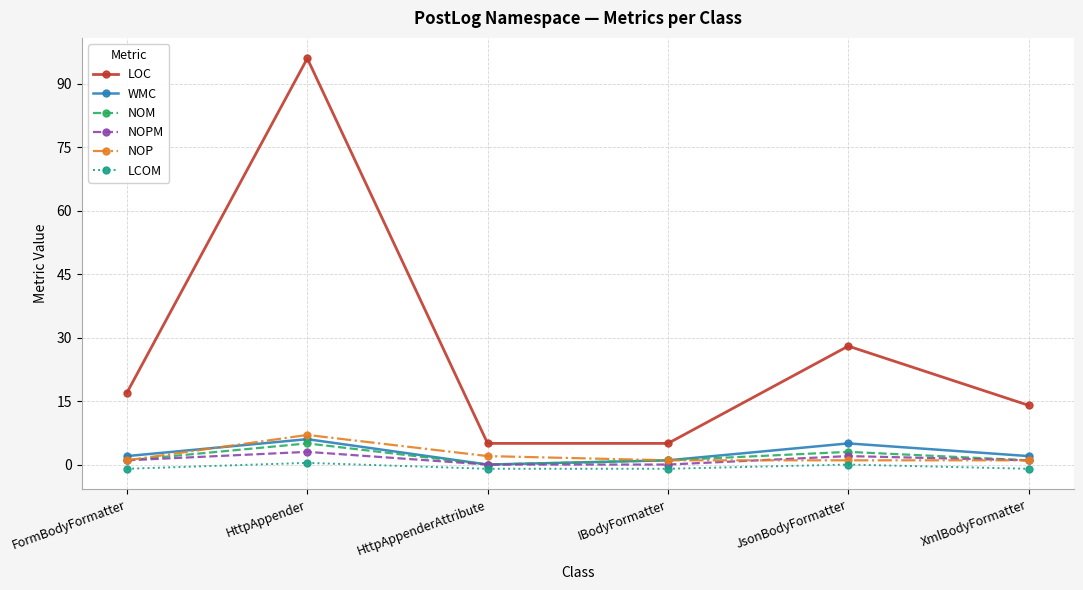

The value of WMC at XmlBodyFormatter is 2.0. True or false?

True